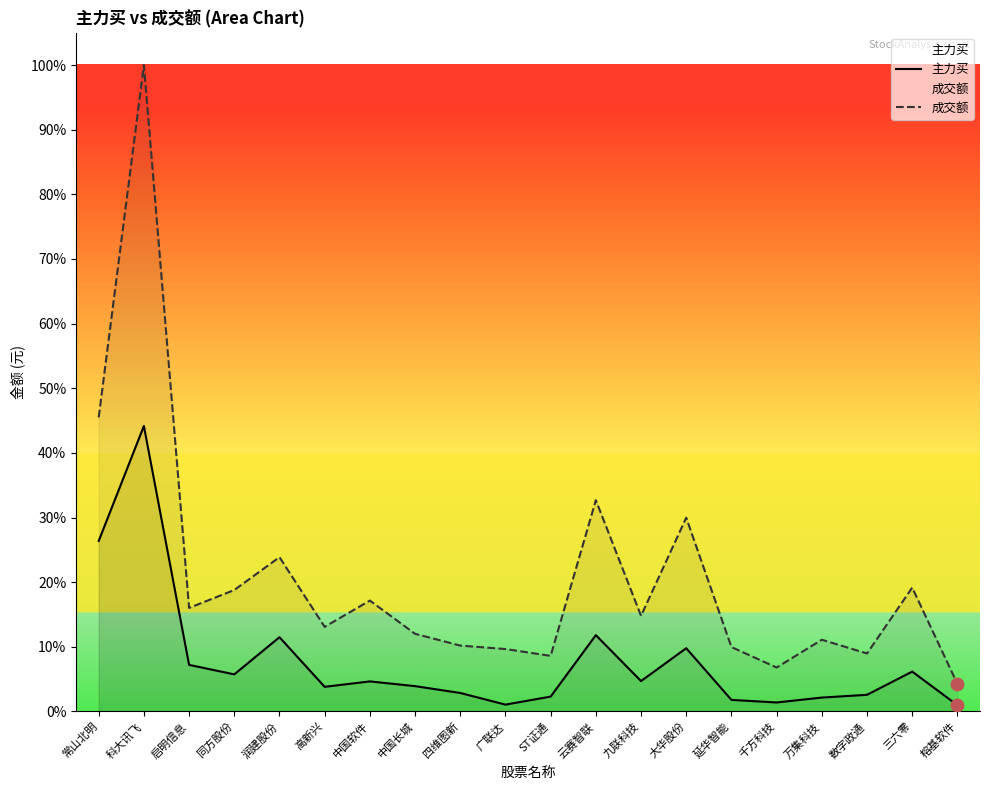

Which series reaches the maximum Y coordinate?

成交额